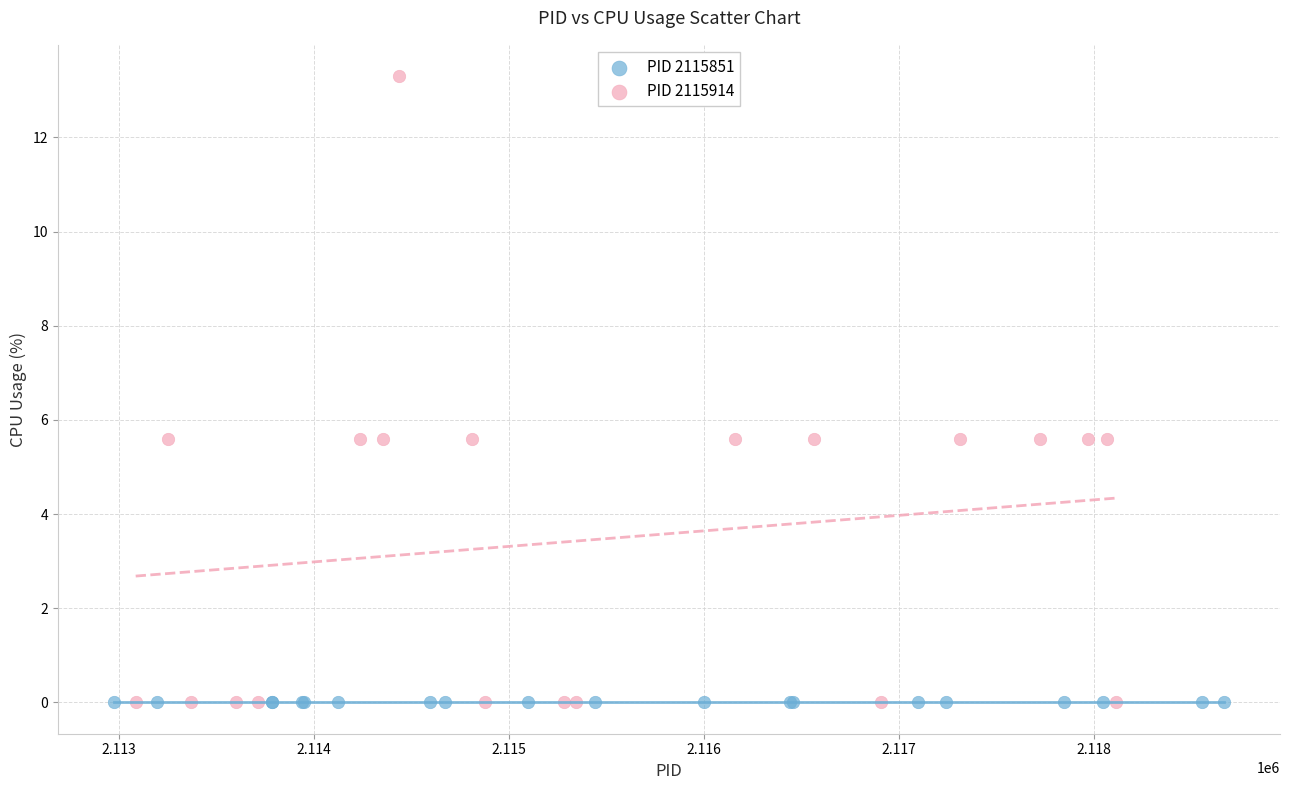

What are all the series names shown in the legend?

PID 2115851, PID 2115914